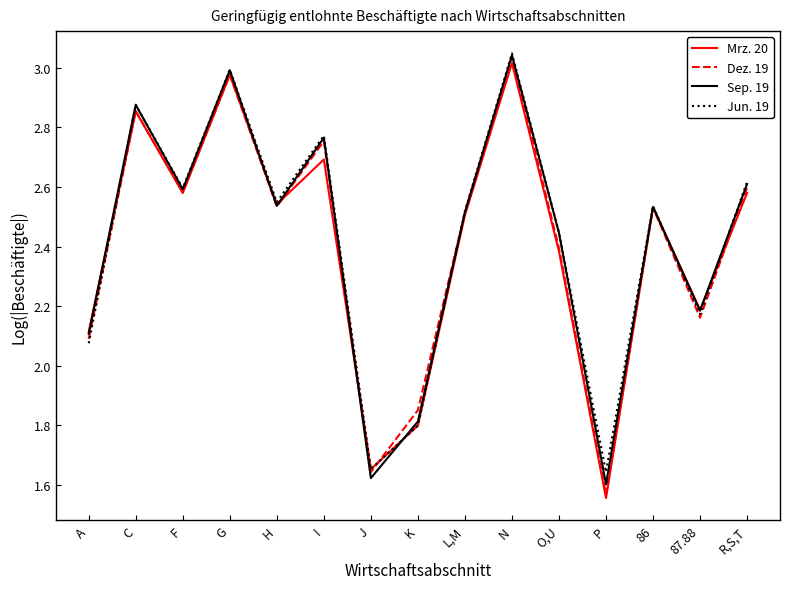

At which category does the chart reach its peak across all series?

N